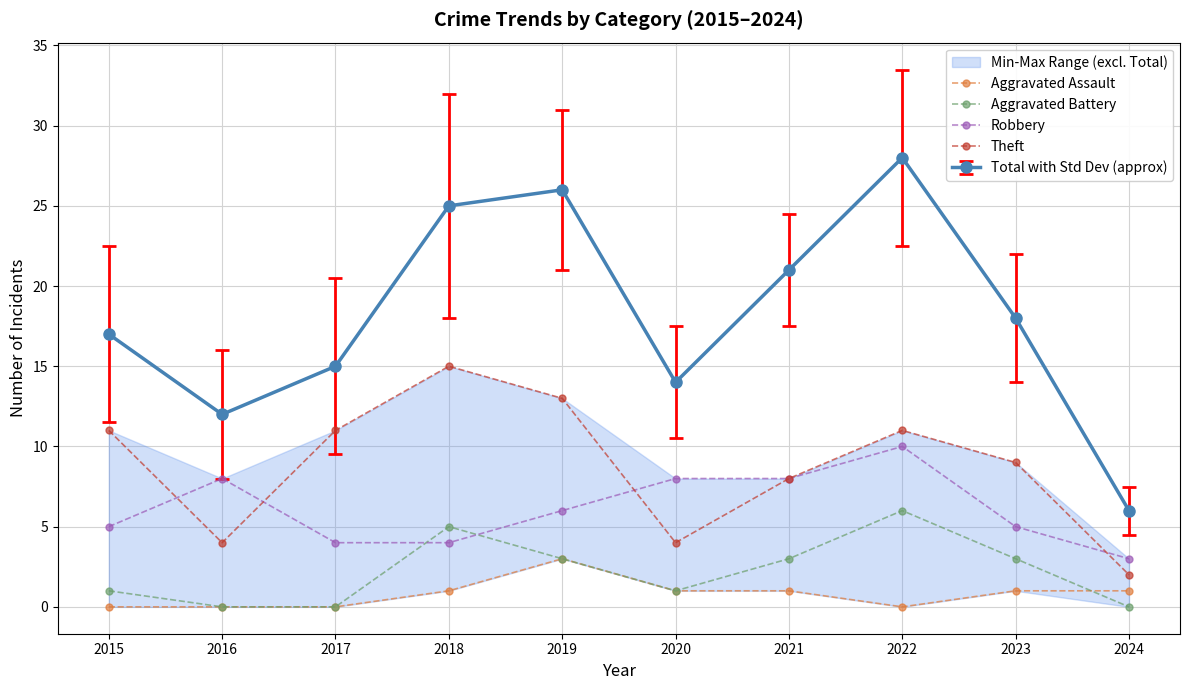

How many values in the Theft series exceed 11?

2